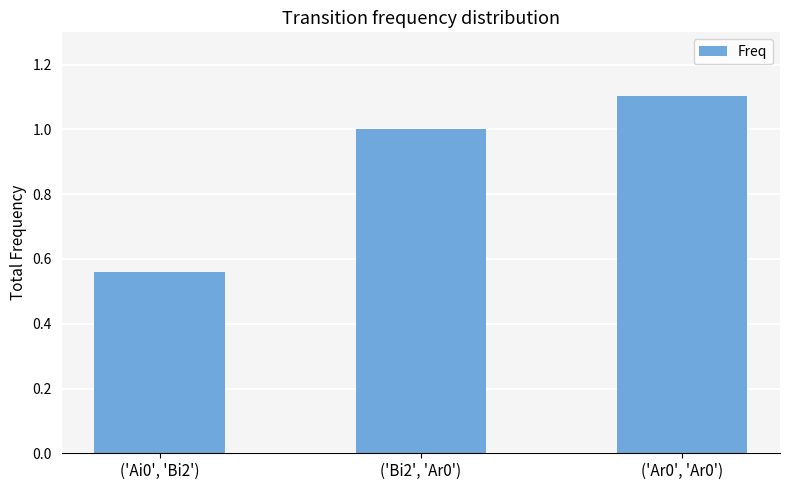

Which label corresponds to the smallest value in the chart?

('Ai0', 'Bi2')